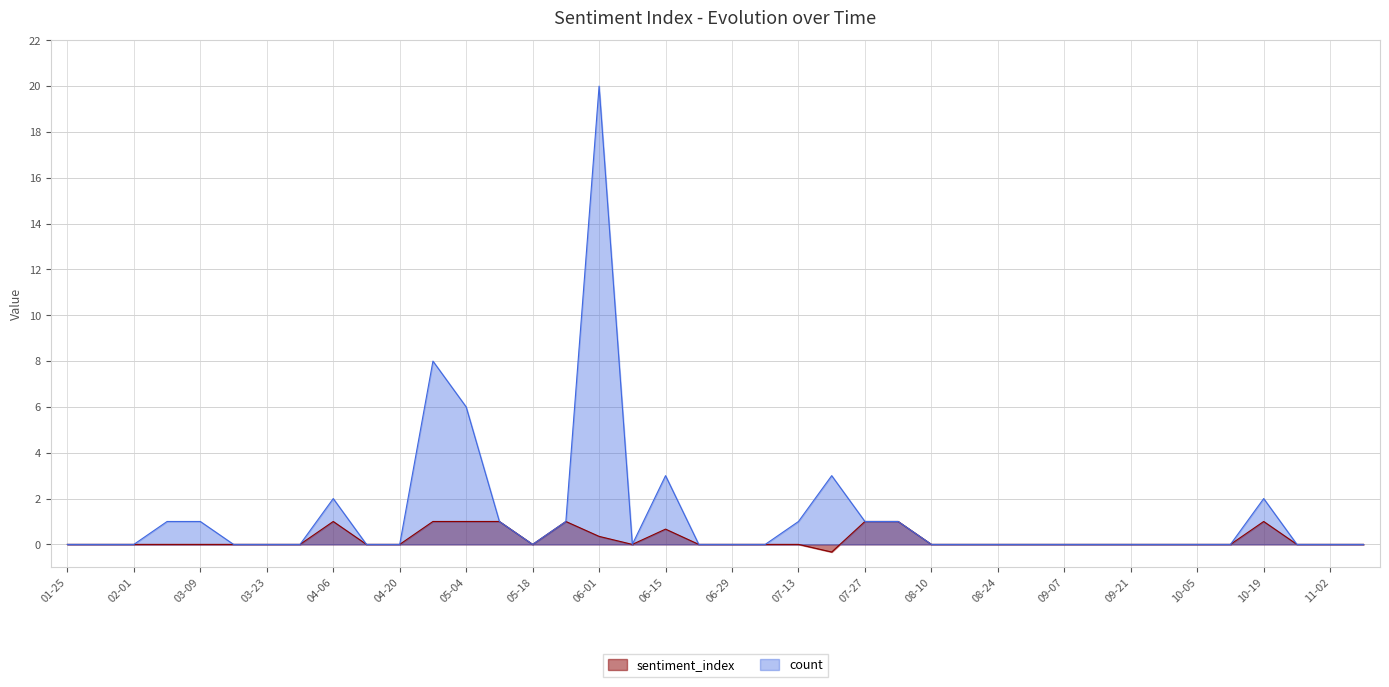

What is the difference between the maximum and second lowest values in the count series?

20.0